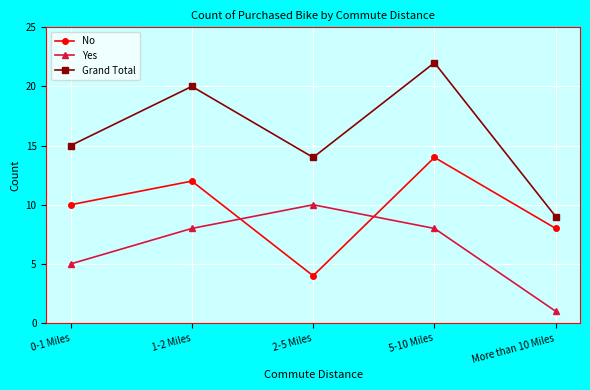

Count the No values in the range 8 to 12.

3